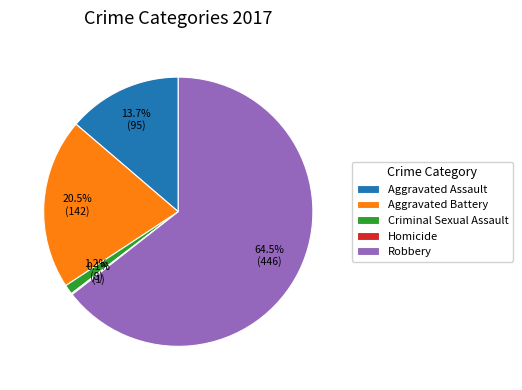

To the nearest percent, what is the average slice percentage?

20%